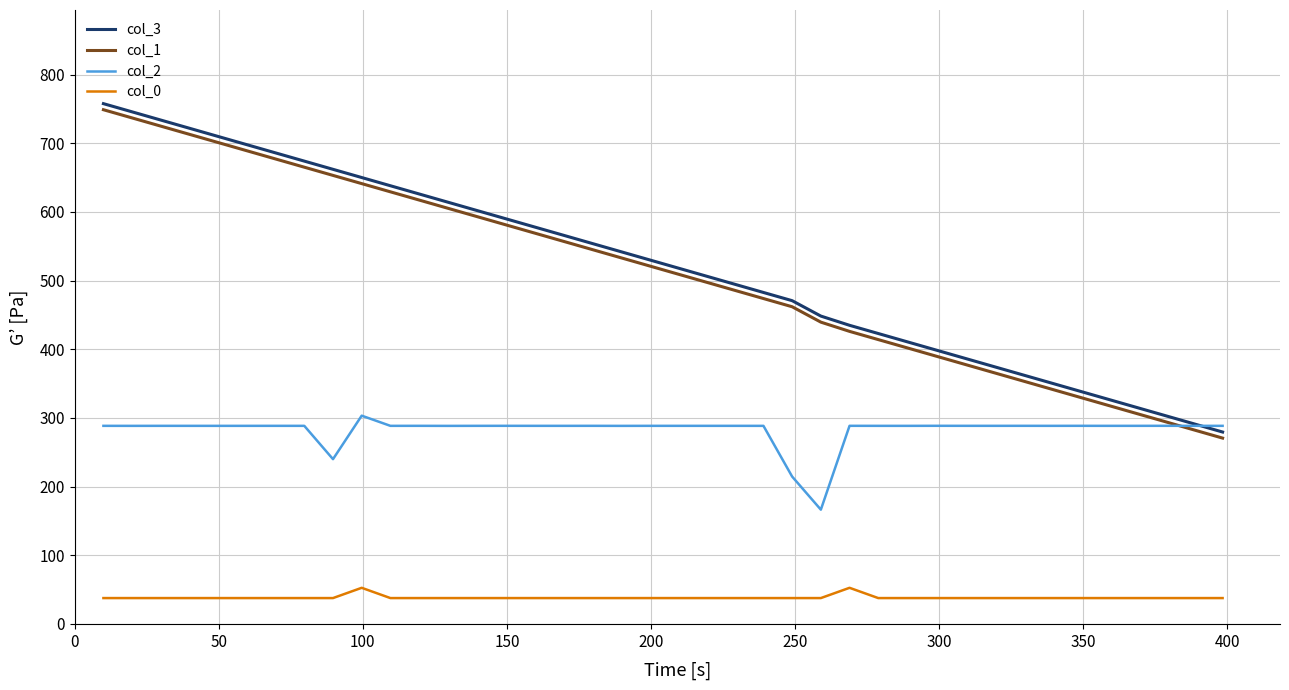

Is this an area chart (filled region under the line)?

No